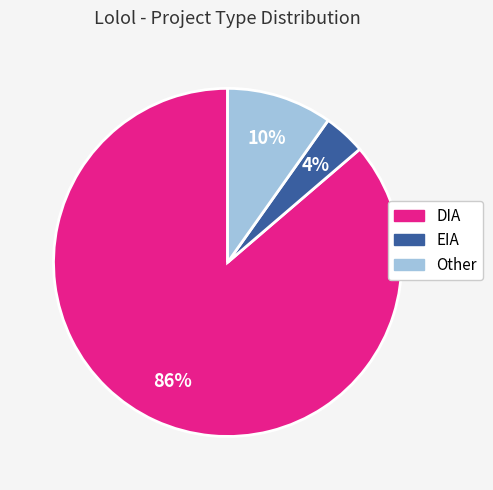

What is the largest slice in the pie chart?

DIA